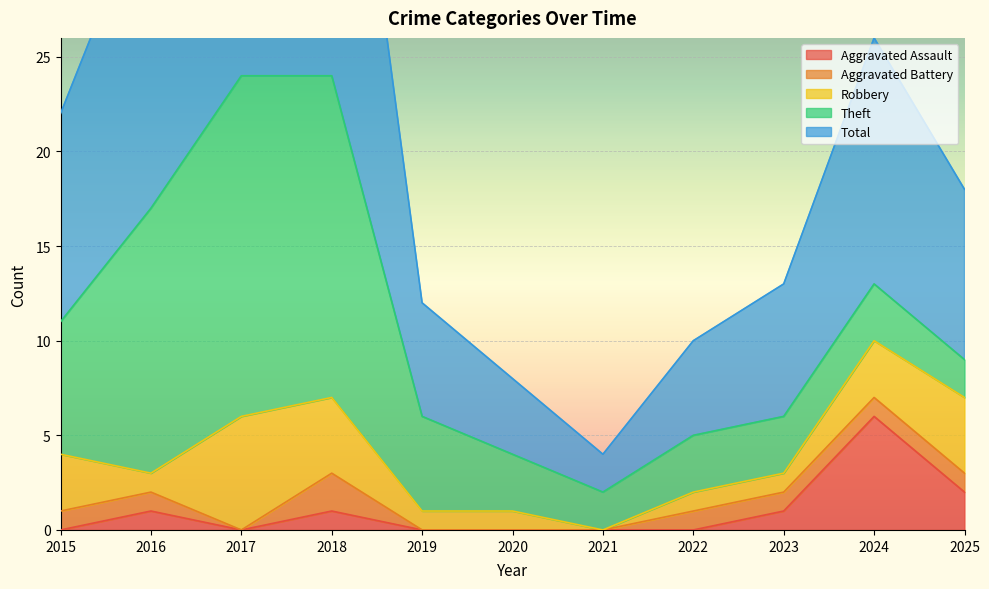

Which label corresponds to the smallest value in the chart?

2015